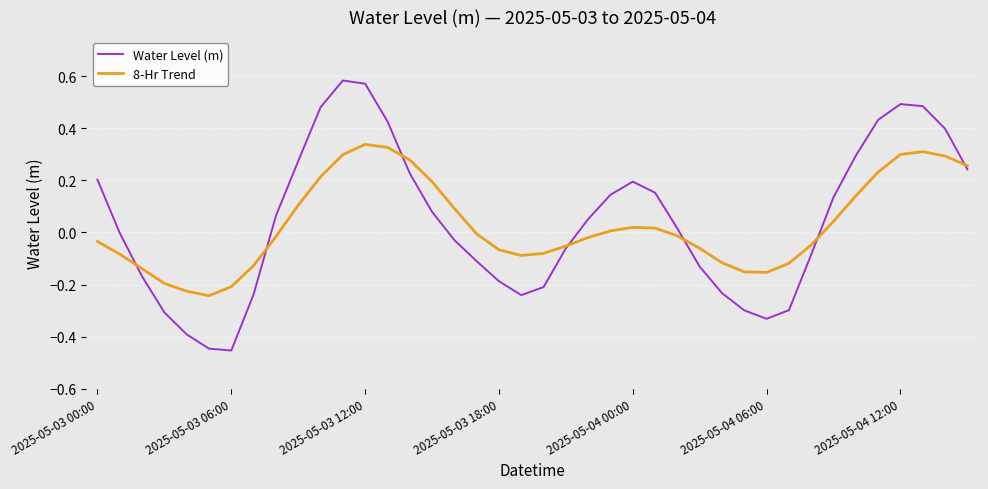

Rank the series by their maximum value, from lowest to highest.

8-Hr Trend, Water Level (m)